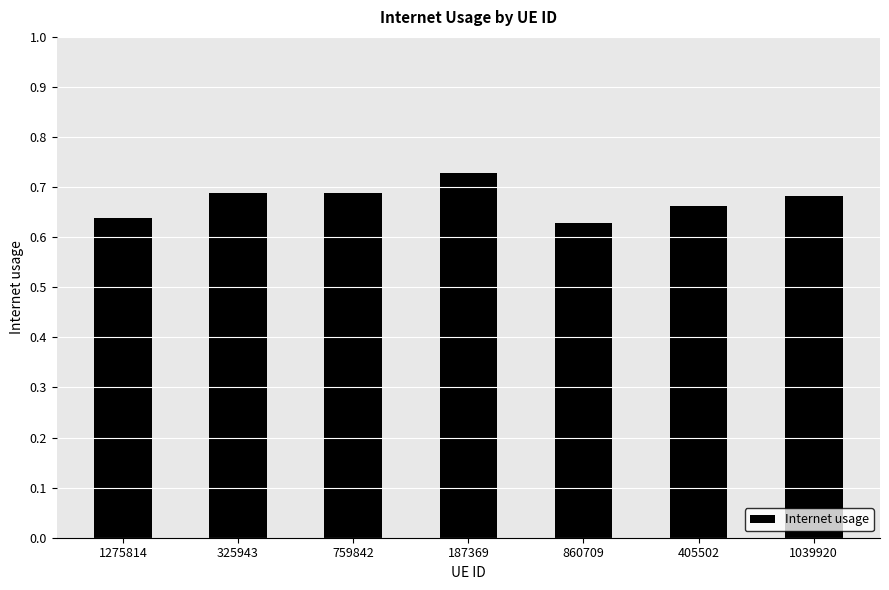

What is the sum of all values?

4.7